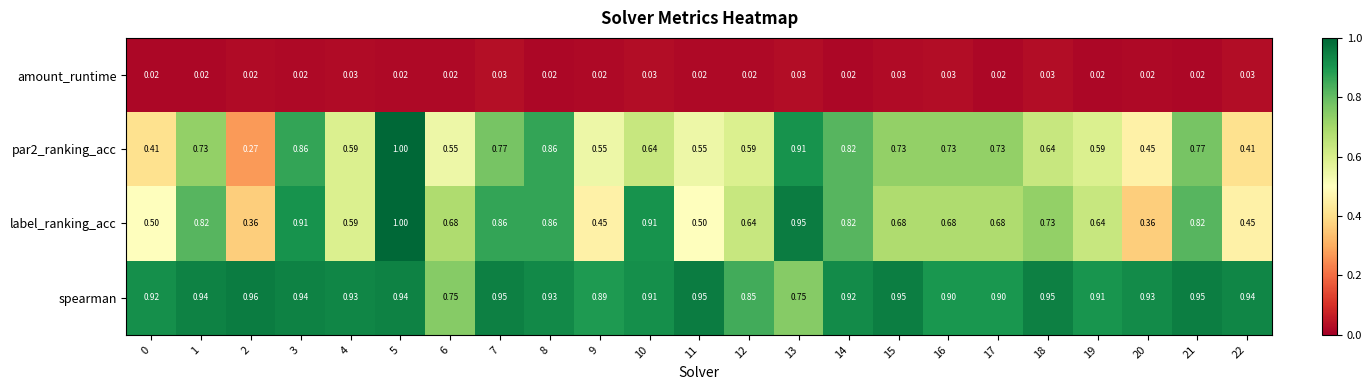

Which series changed the most between 15 and 21?

label_ranking_acc